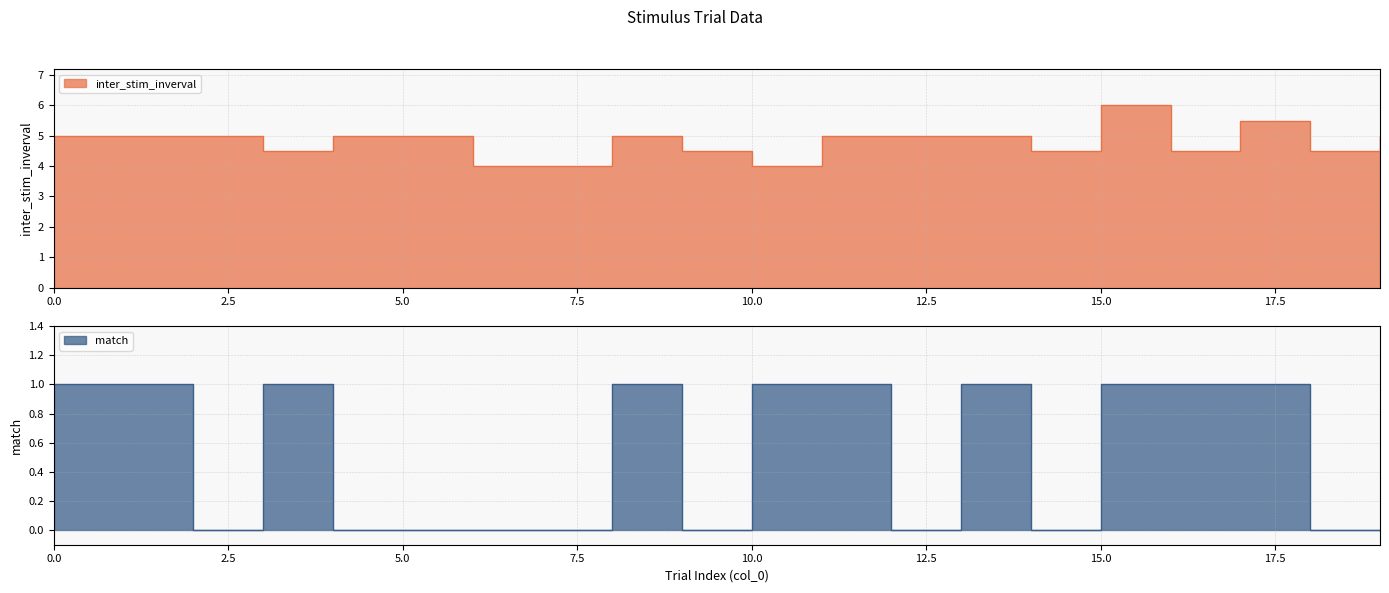

True or false: inter_stim_inverval has a value of 4.5 at 3.

True